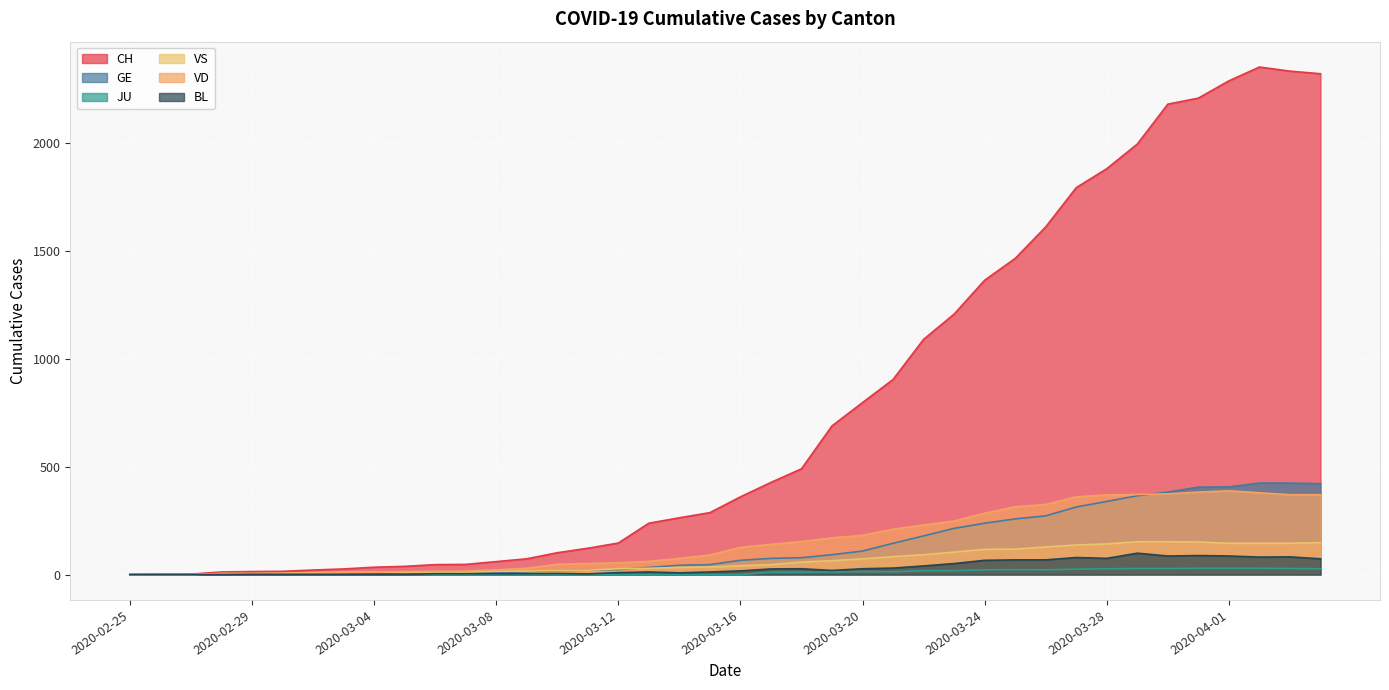

Is the value of VD at 2020-03-16 greater than the value of BL at 2020-03-13?

Yes